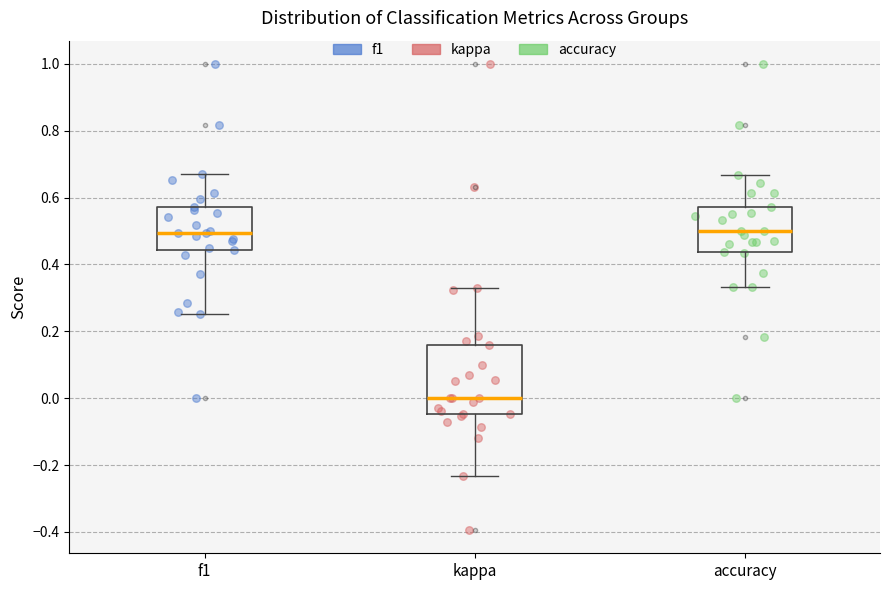

Where does the upper whisker of the box for f1 end on the y-axis? The values are not printed on the chart, so give them approximately, as read against the axis.

0.66